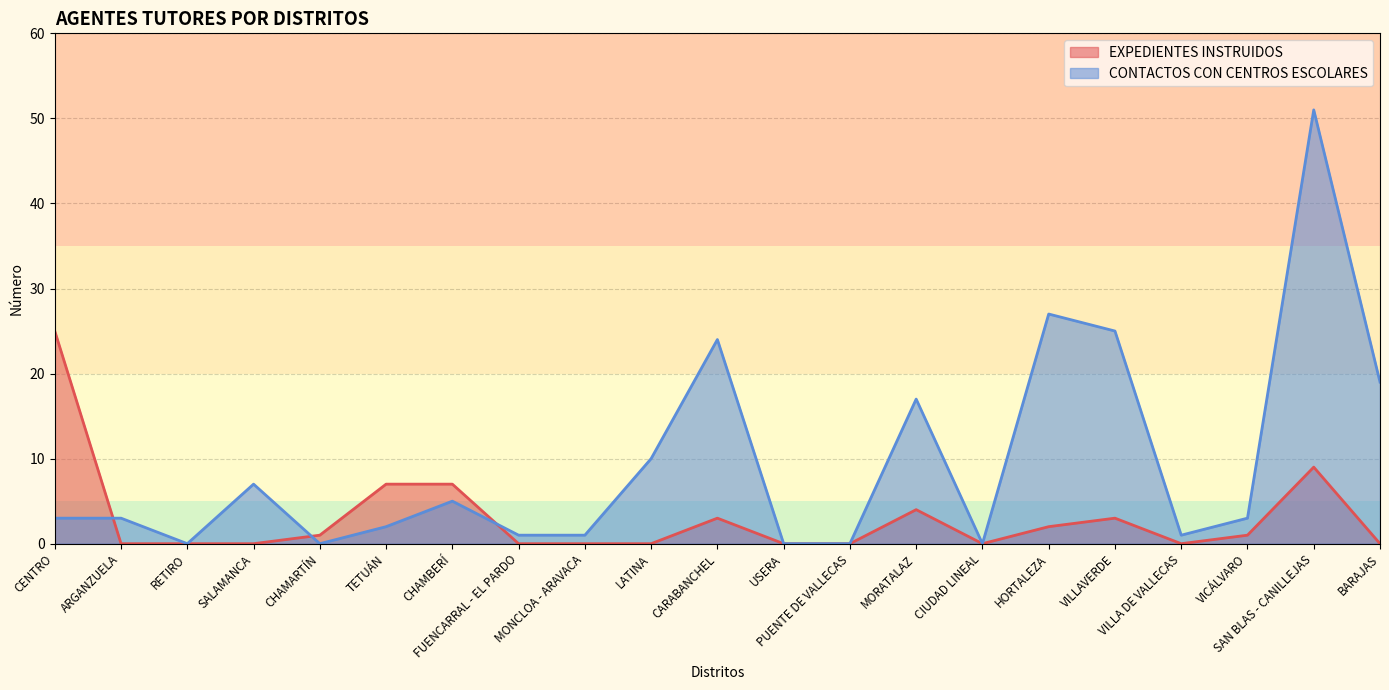

What is the difference between the maximum and second lowest values in the EXPEDIENTES INSTRUIDOS series?

25